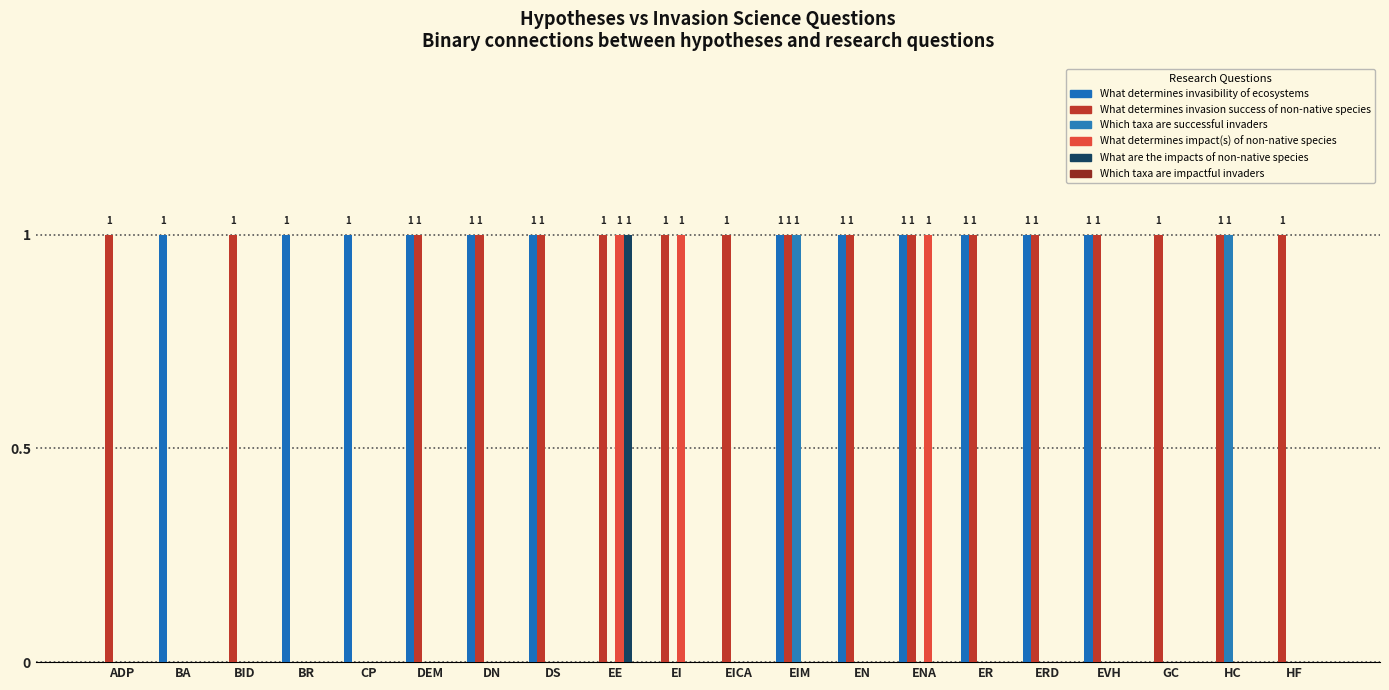

Between BA and BID, which series saw the biggest shift?

What determines invasibility of ecosystems